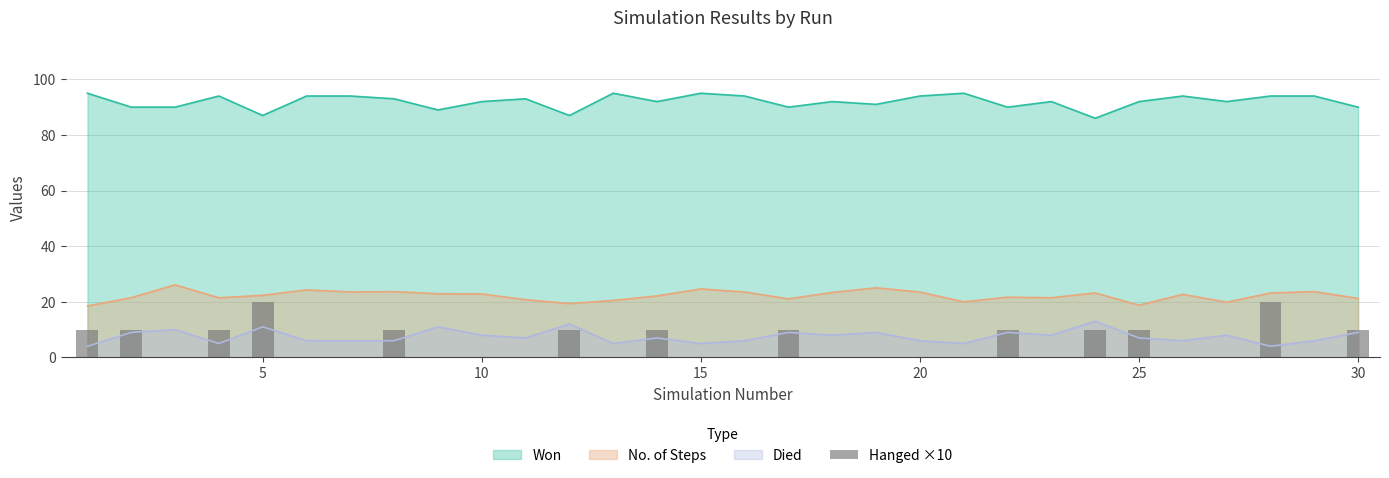

The chart shows a value of 6 at 10. True or false?

False